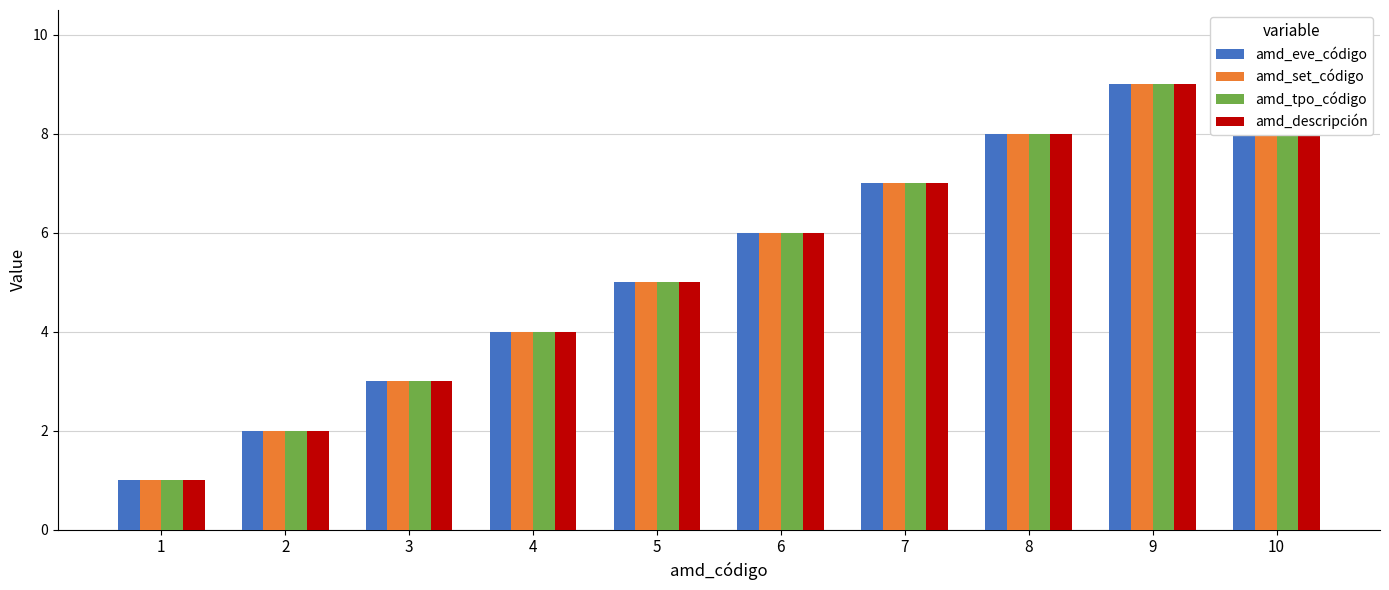

What is the sum of all amd_tpo_código values?

55